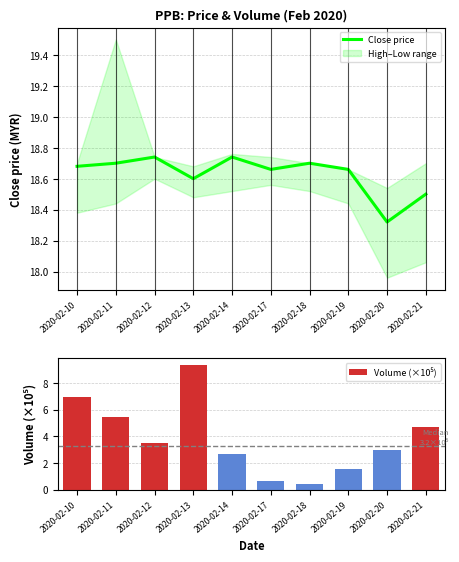

Is it true that Volume (×10⁵) equals 4.7 at 2020-02-21?

True